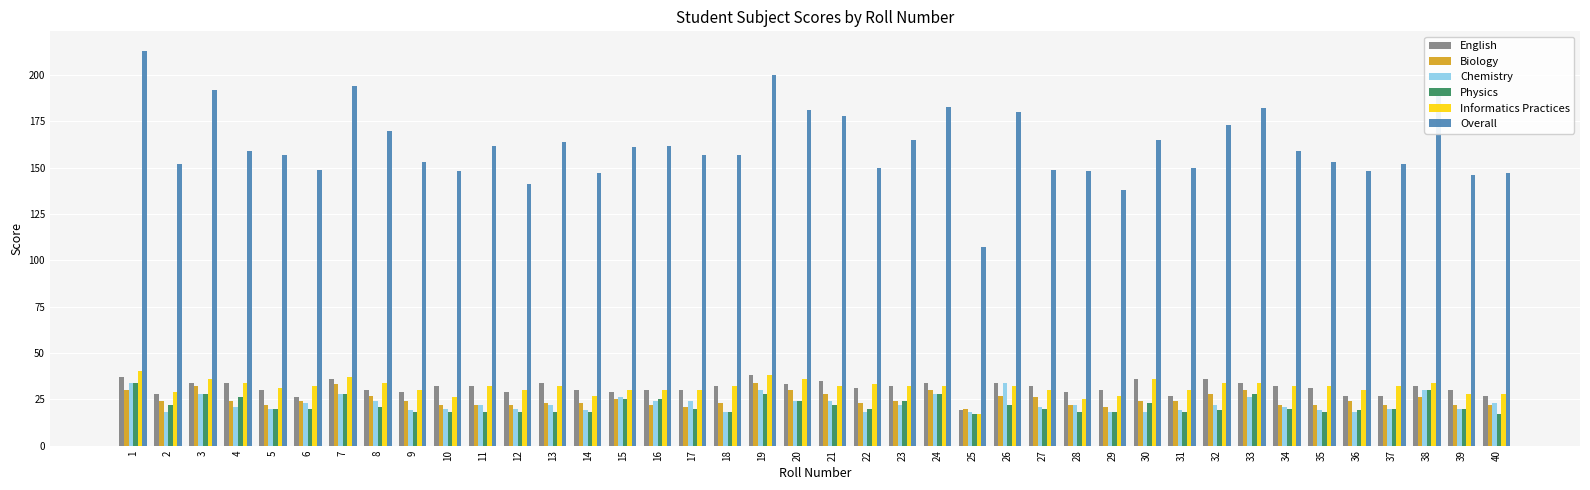

At which label does Overall first exceed 159?

1